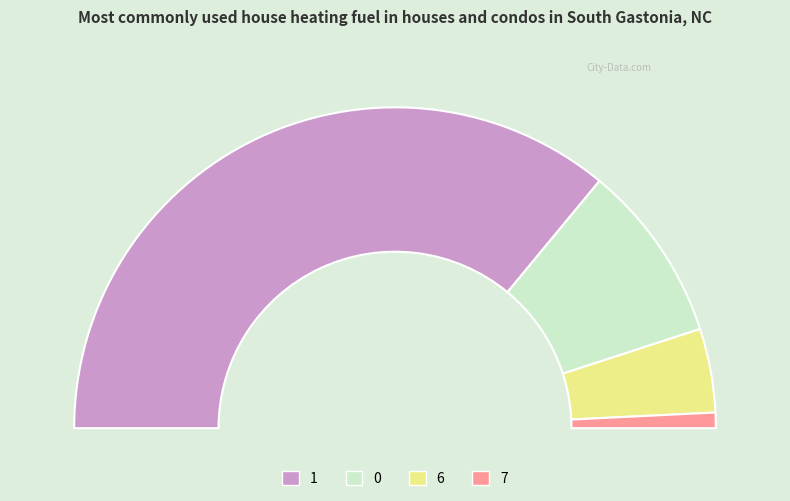

Which category has the smallest portion of the pie?

7